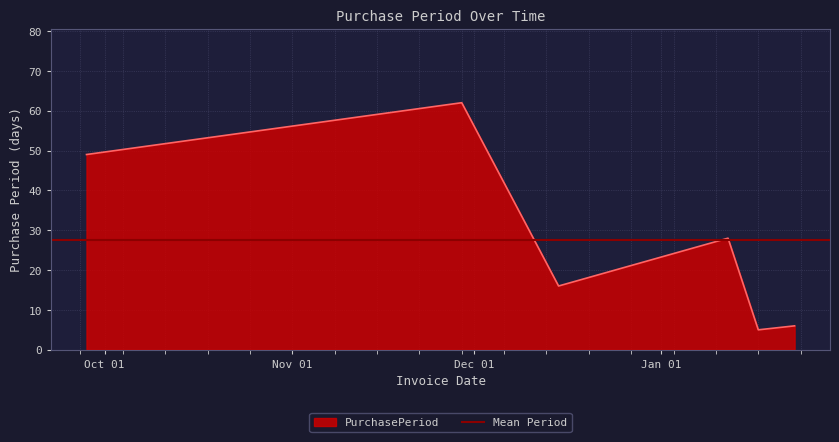

Which category has the lowest value across all series?

2017-01-17